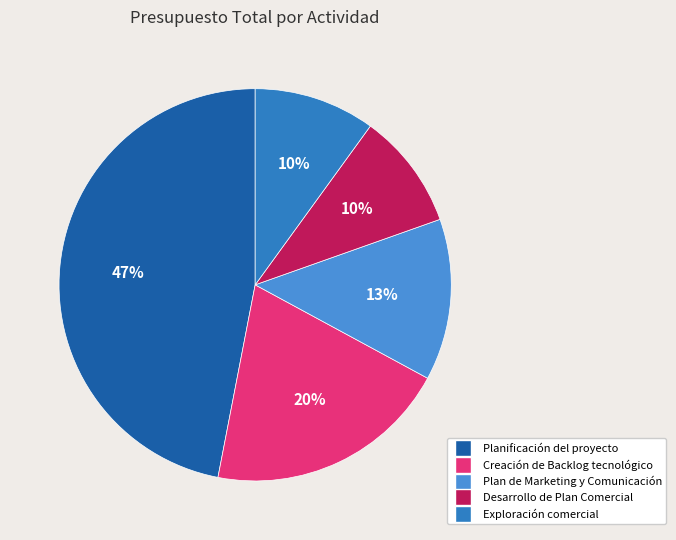

Which has a higher value, Plan de Marketing y Comunicación or Planificación del proyecto?

Planificación del proyecto